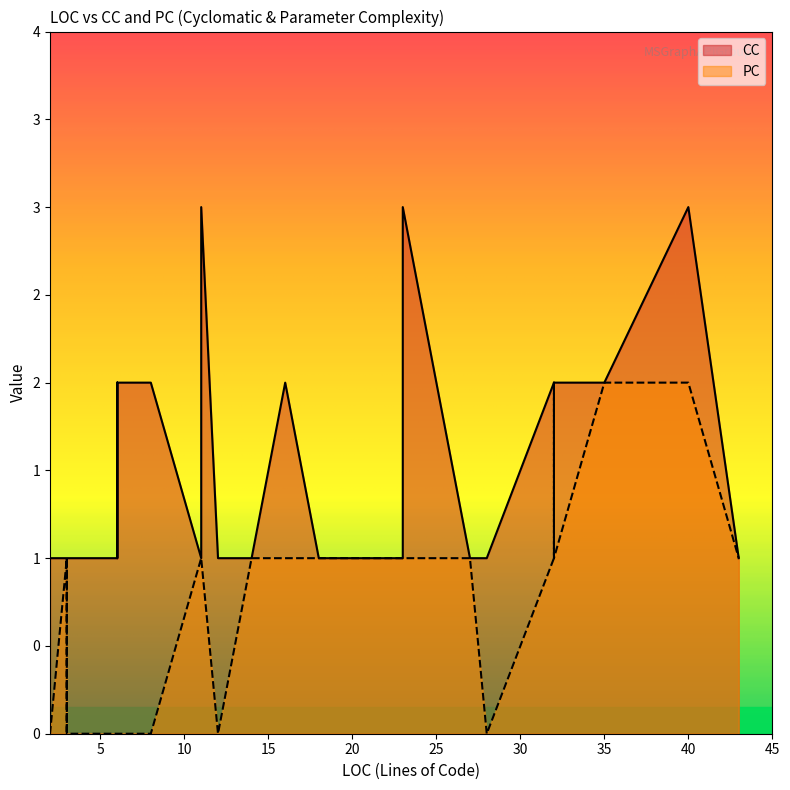

In CC, how many points are higher than both neighbors (excluding endpoints)?

5